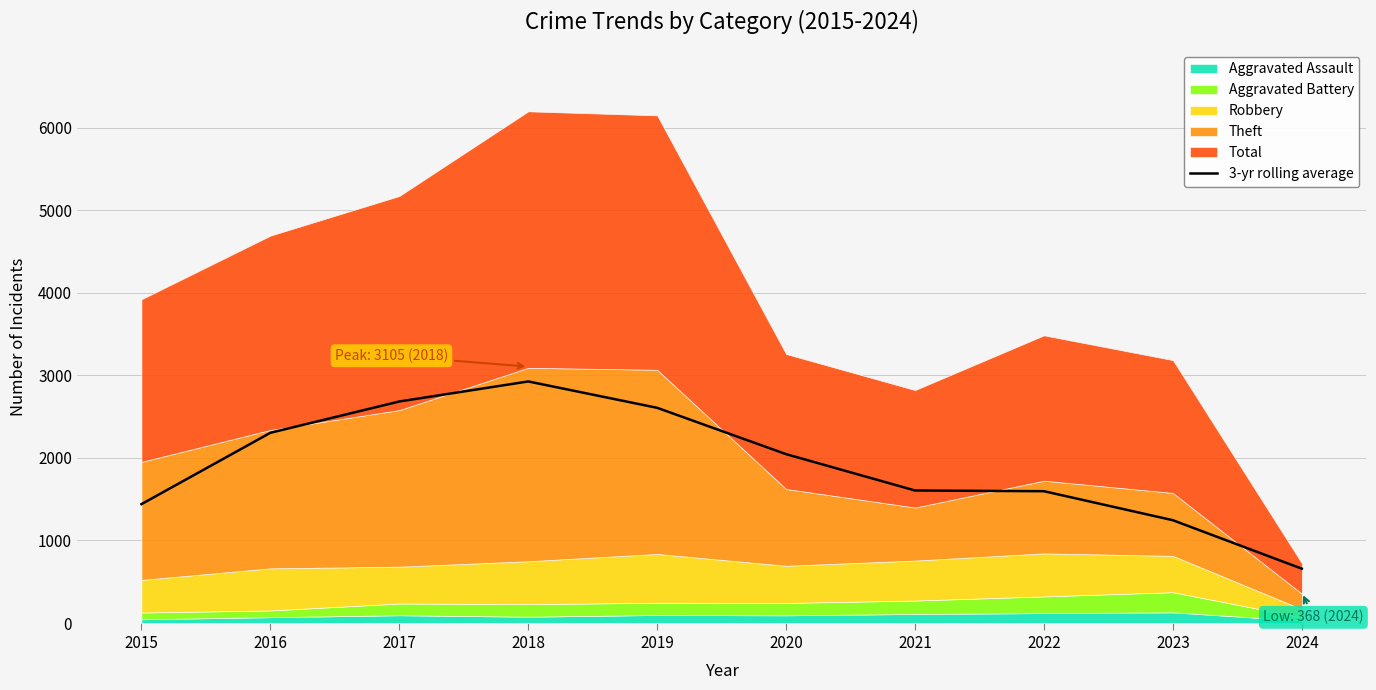

What is the minimum value for 3-yr rolling average?

658.7